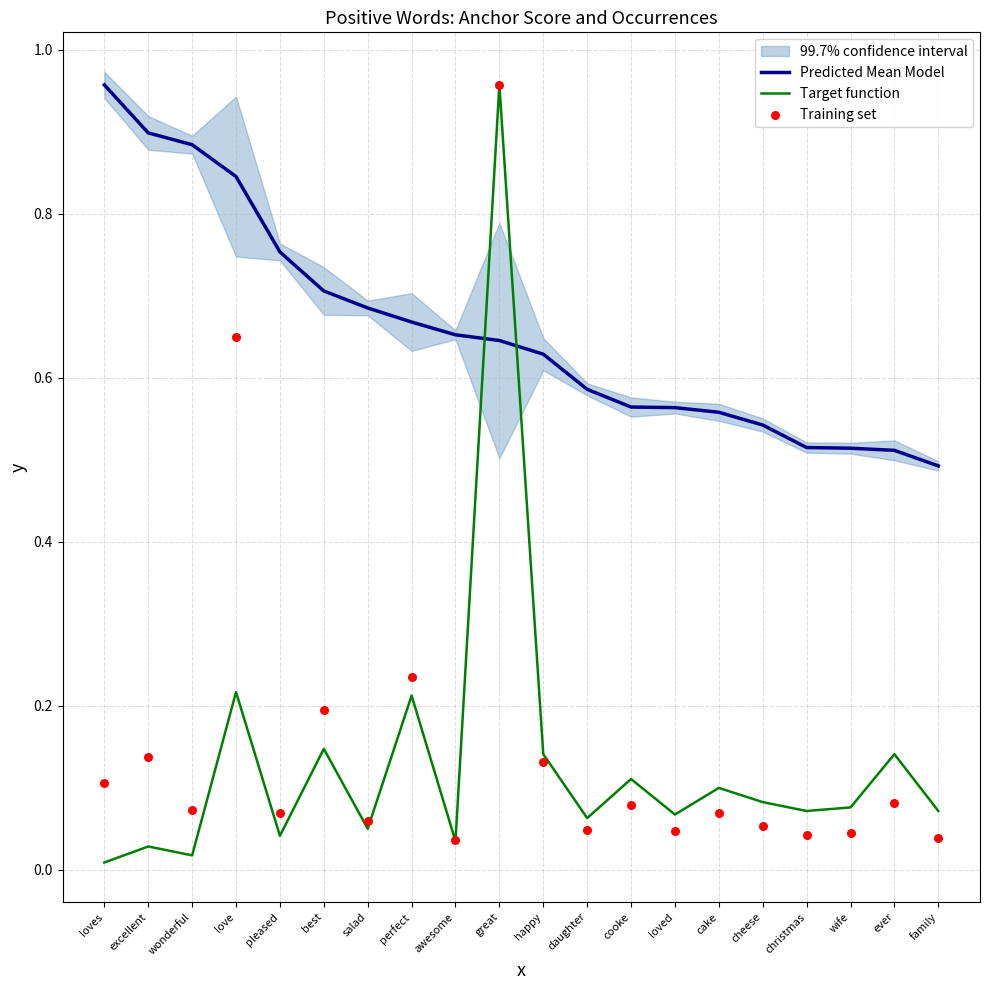

Is the value of Target function at loves greater than the value of Training set at cake?

No